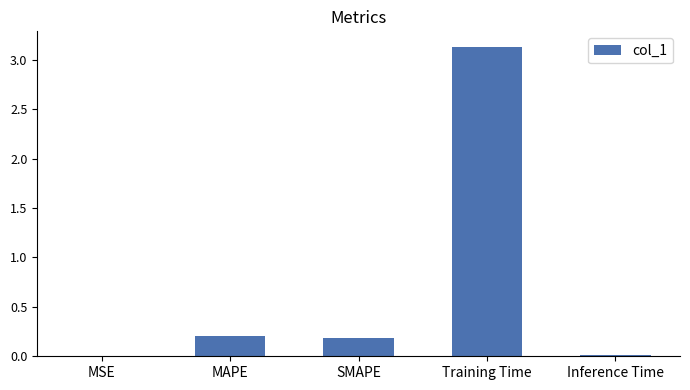

What is the sum of all values?

3.5